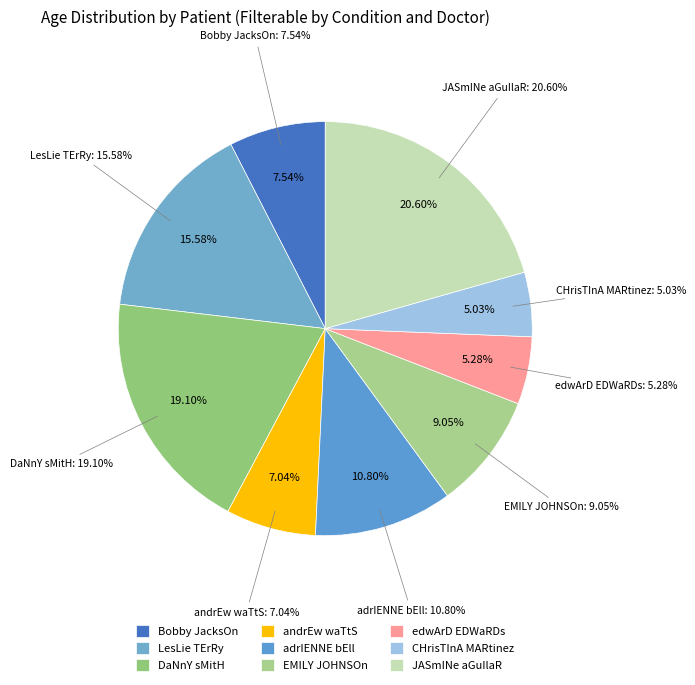

Which category has the smallest portion of the pie?

CHrisTInA MARtinez